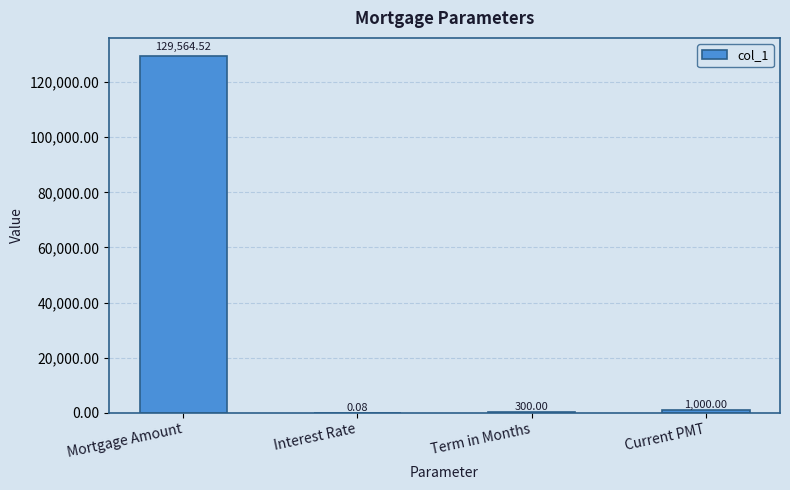

What is the sum of the values at Mortgage Amount and Term in Months?

129864.5